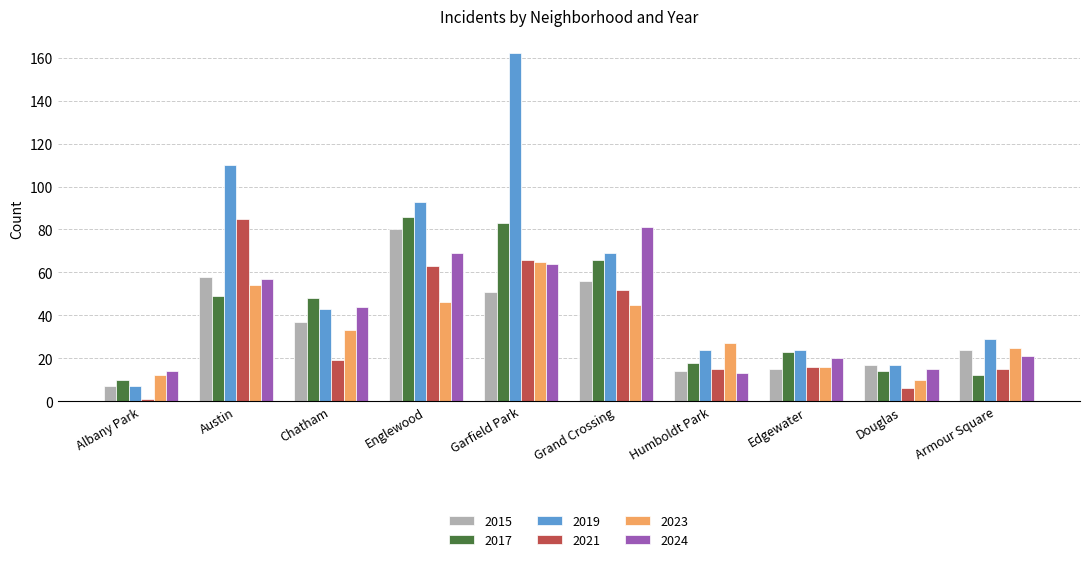

What position from the left is Armour Square?

10